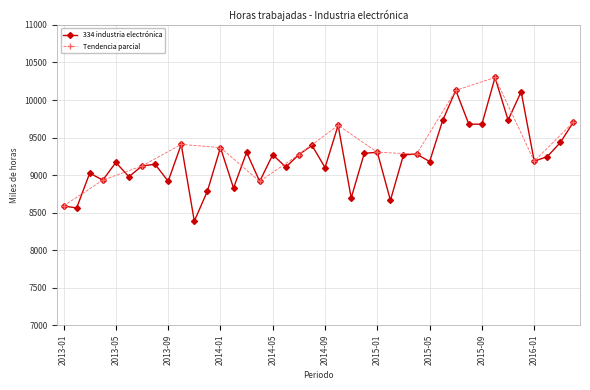

Read the value at 2013-01, to the nearest 50.

8600